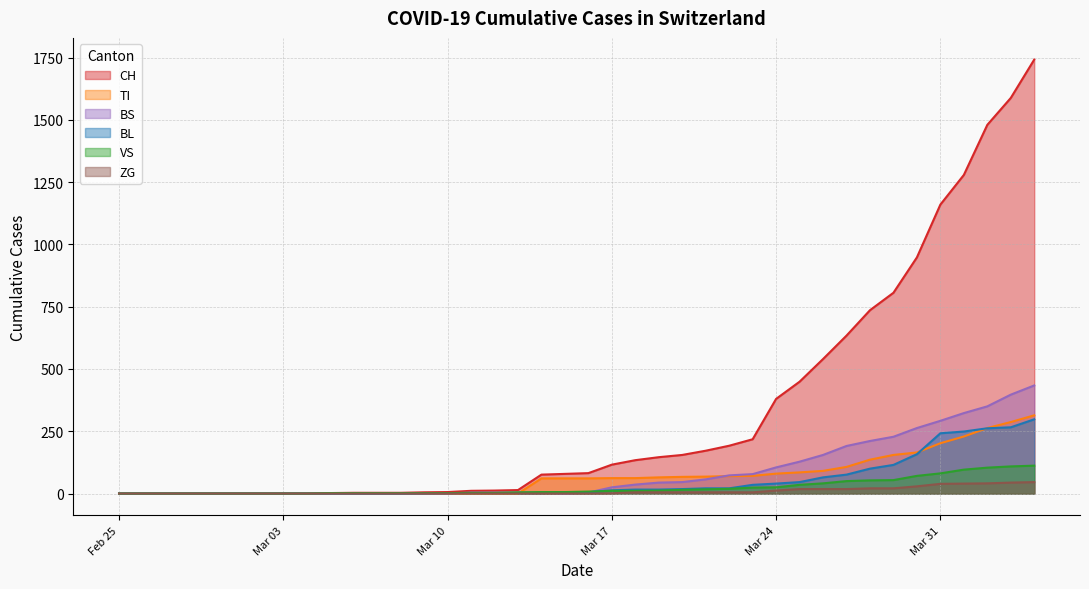

What is the greatest value displayed?

1742